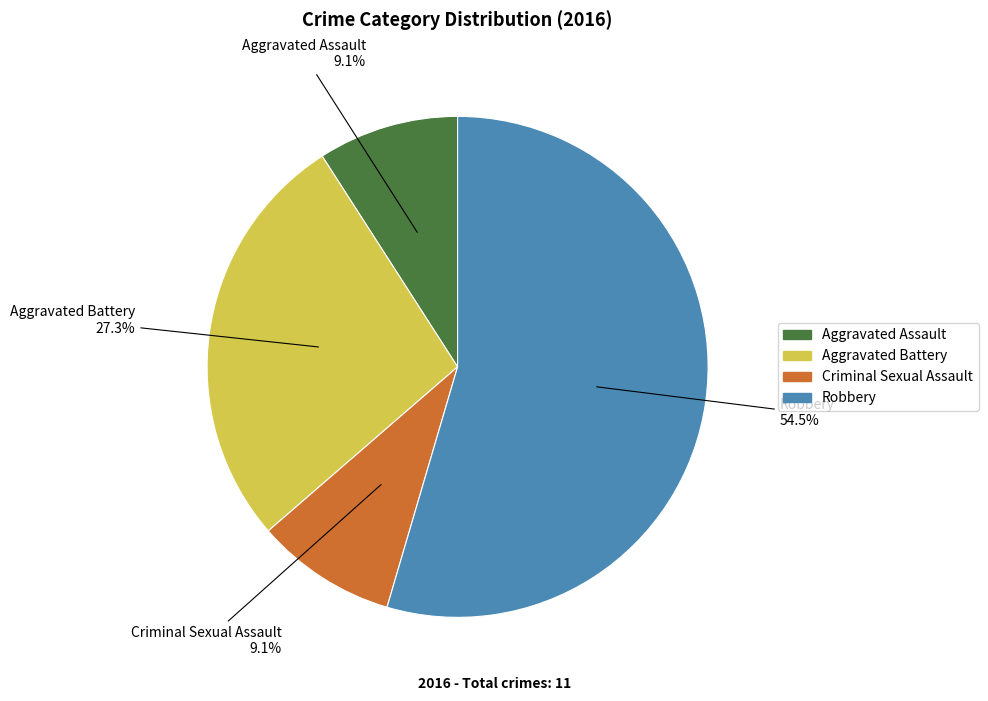

Count the number of slices in the pie.

4